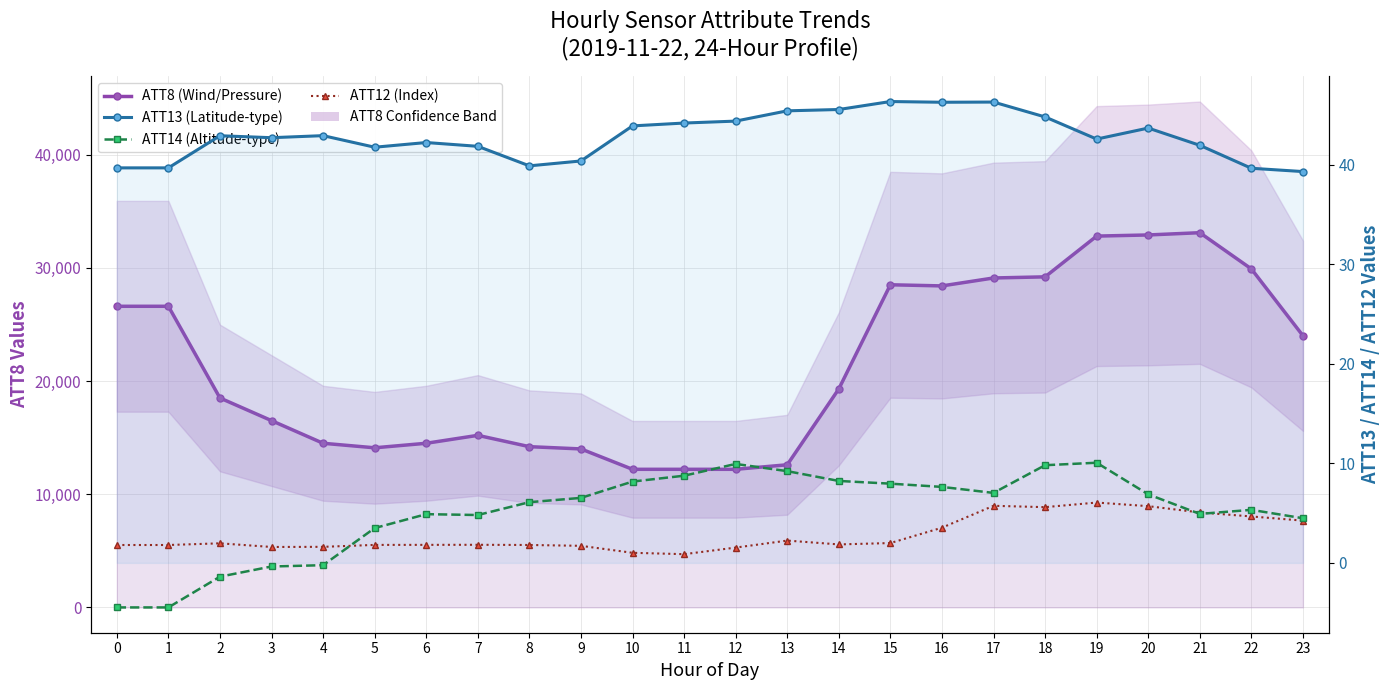

What is the value of the ATT8 (Wind/Pressure) point at the 14th from the left?

12600.0